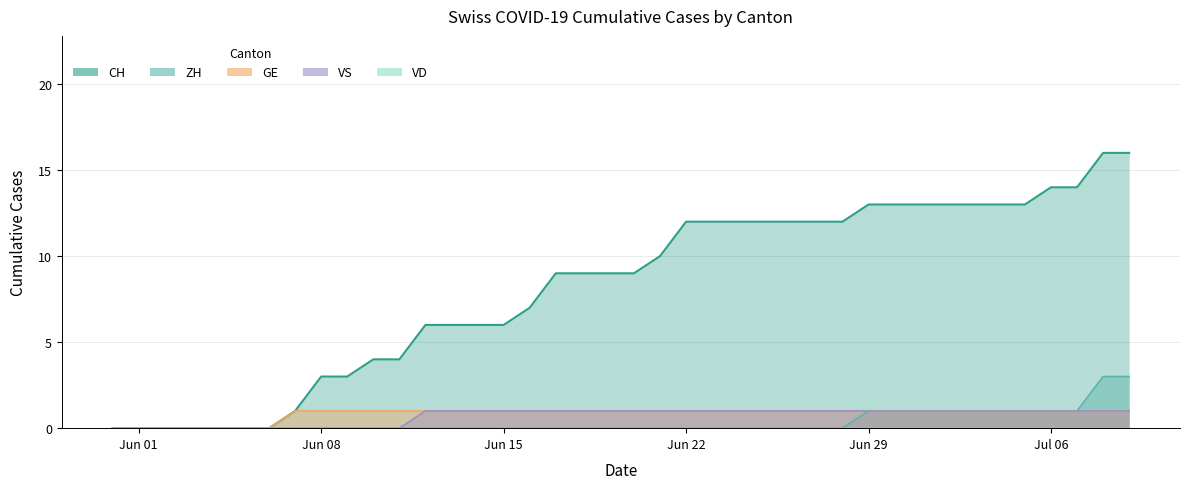

Which series has the widest spread of values?

CH